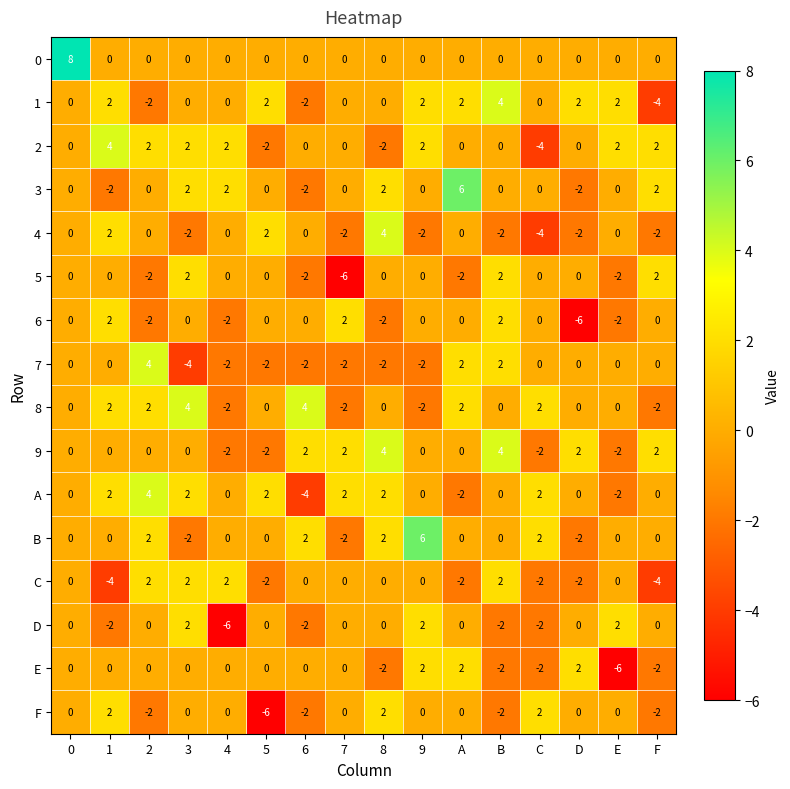

The value of B at 6 is 3. True or false?

False